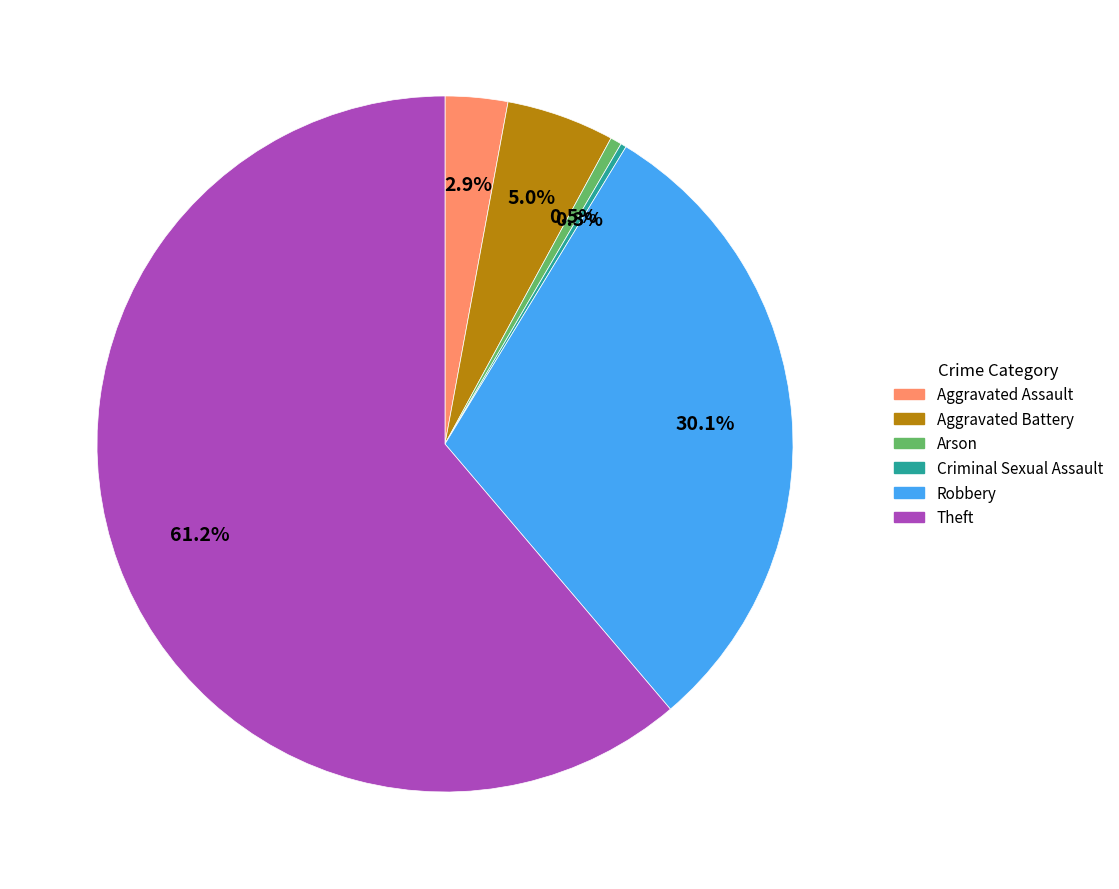

What percentage is the Theft slice, to the nearest percent?

61%